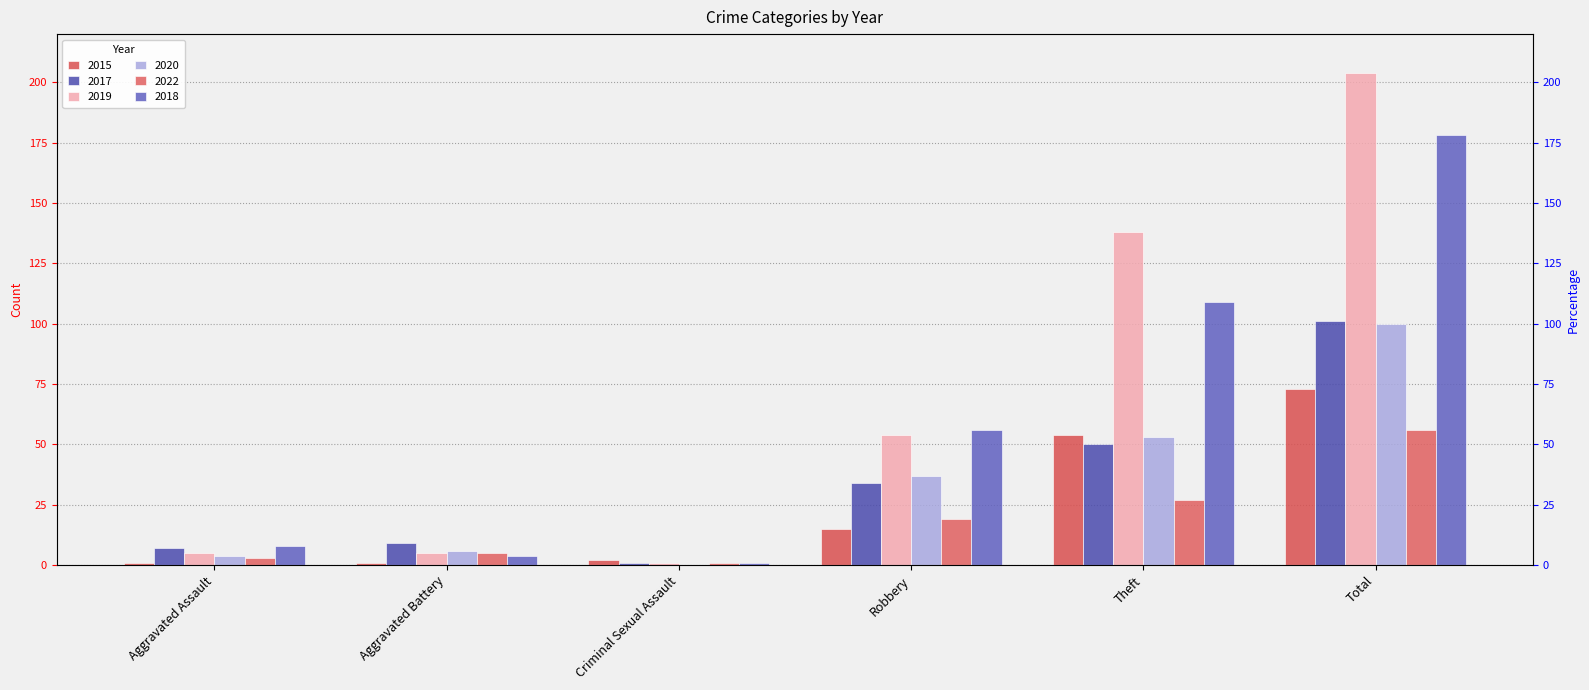

Is it true that 2018 equals 109 at Theft?

True